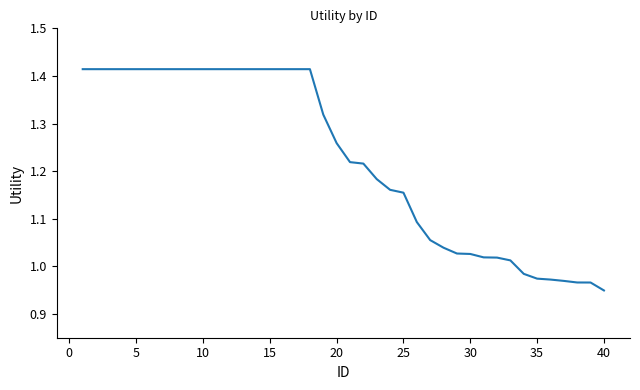

Is this an area chart (filled region under the line)?

No